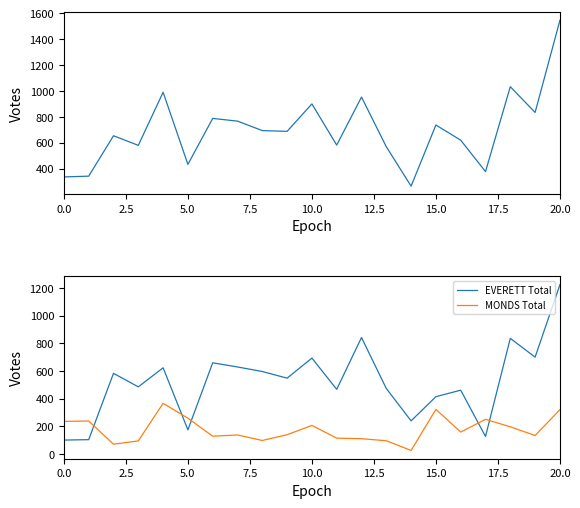

What are all the series names shown in the legend?

Total, EVERETT Total, MONDS Total